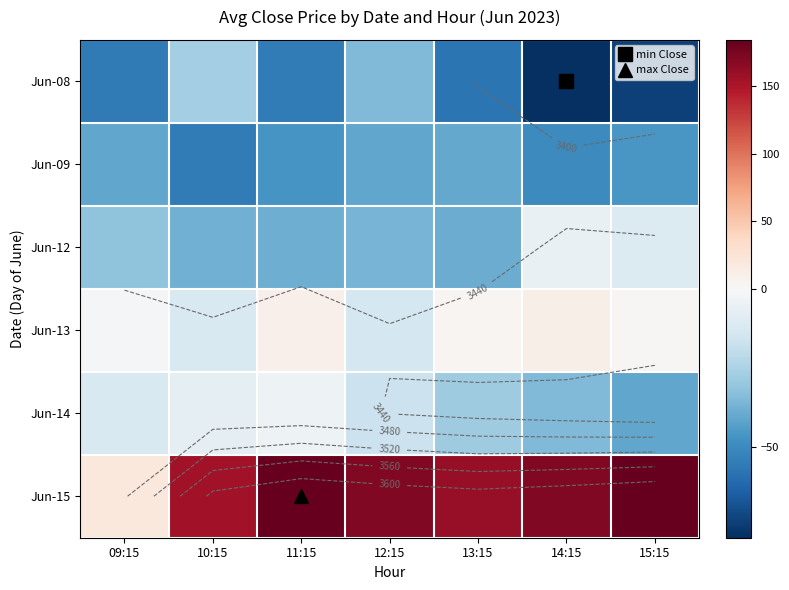

What is the highest value of the Jun-13 series?

11.5